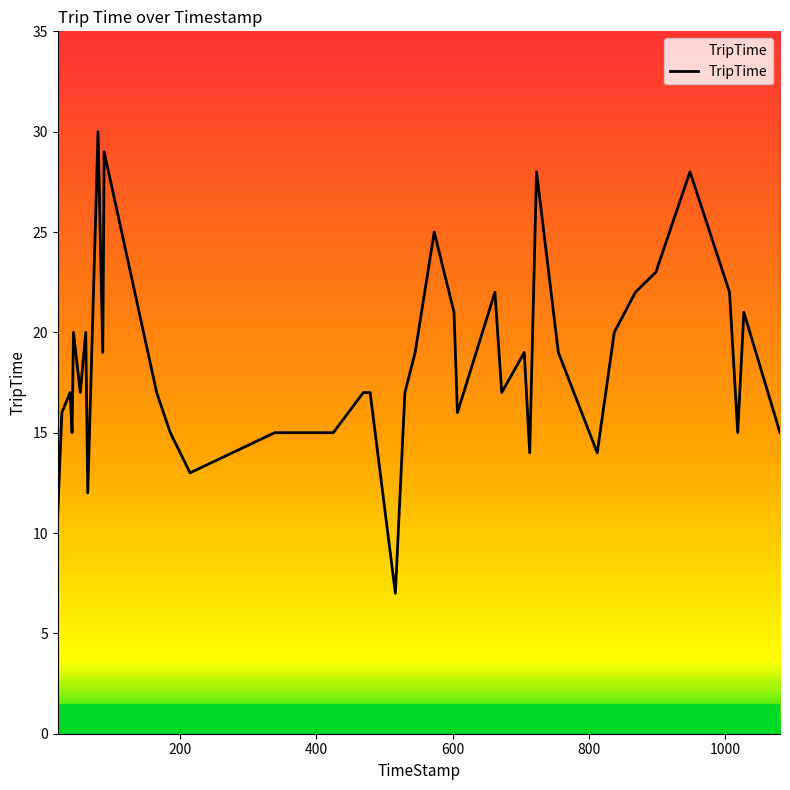

What is the difference between the maximum and minimum values?

23